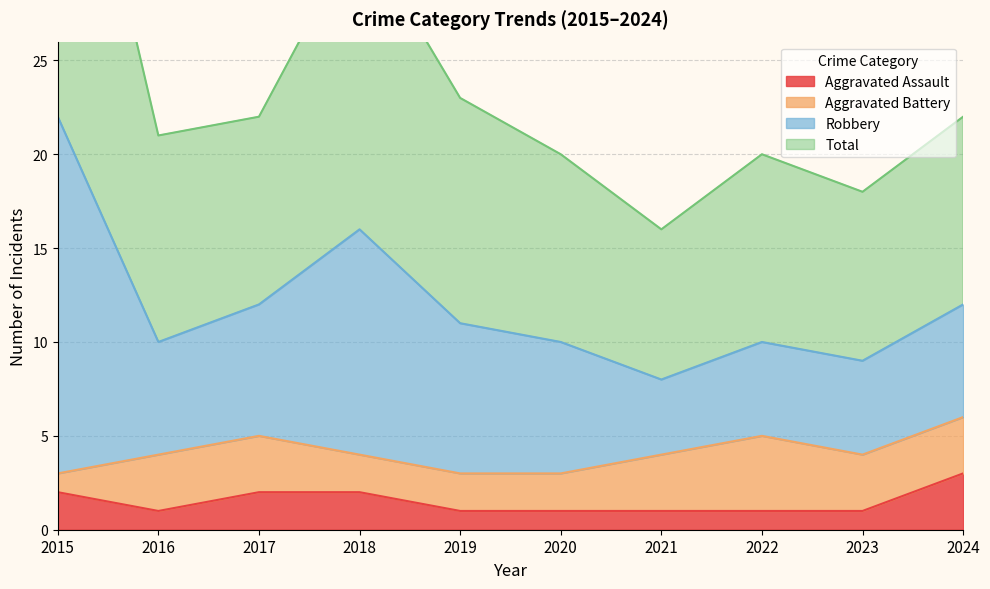

True or false: Aggravated Assault has more than 0 points higher than both neighbors.

False